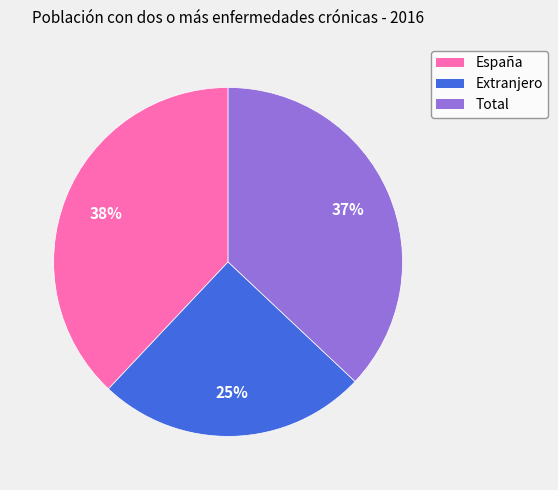

Do Extranjero and Total together represent more than half of the pie?

Yes